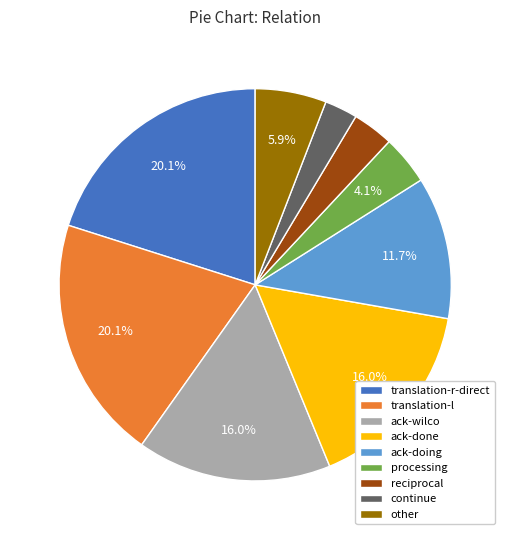

Approximately how many times larger is the value at ack-wilco compared to ack-doing?

1.4